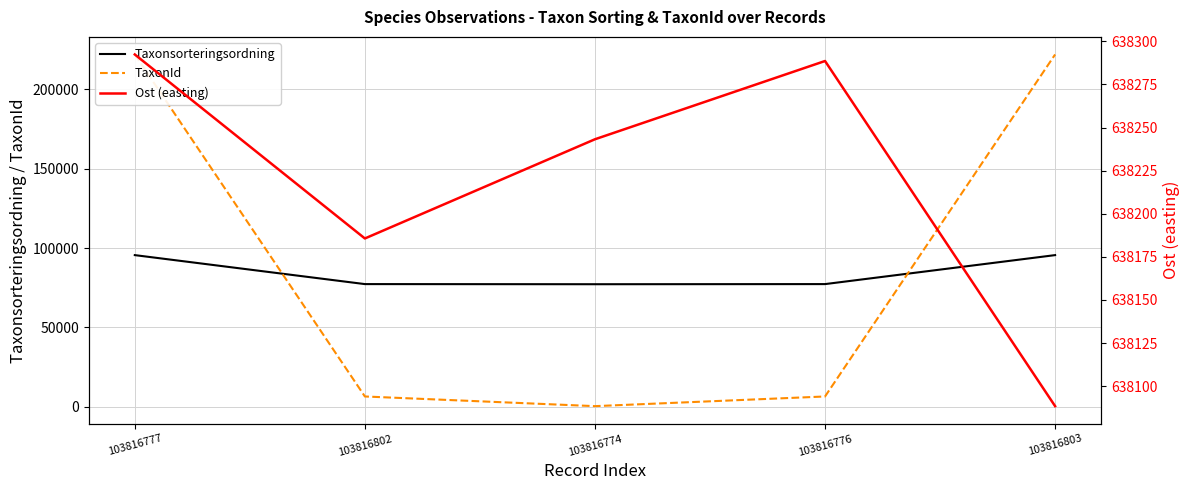

At which label does TaxonId first exceed 6446?

103816777